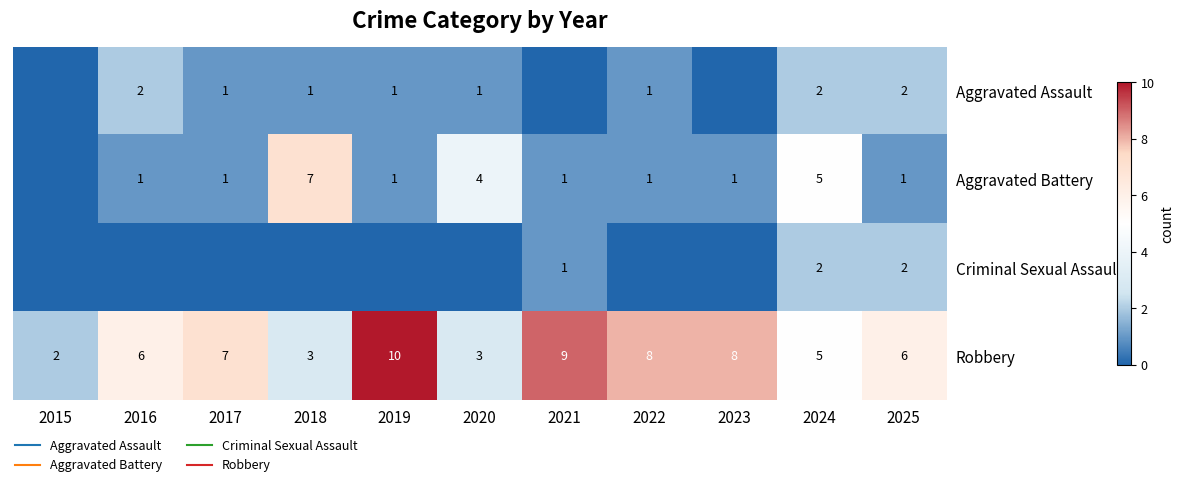

What is the difference between the maximum and minimum values in the Criminal Sexual Assault series?

2